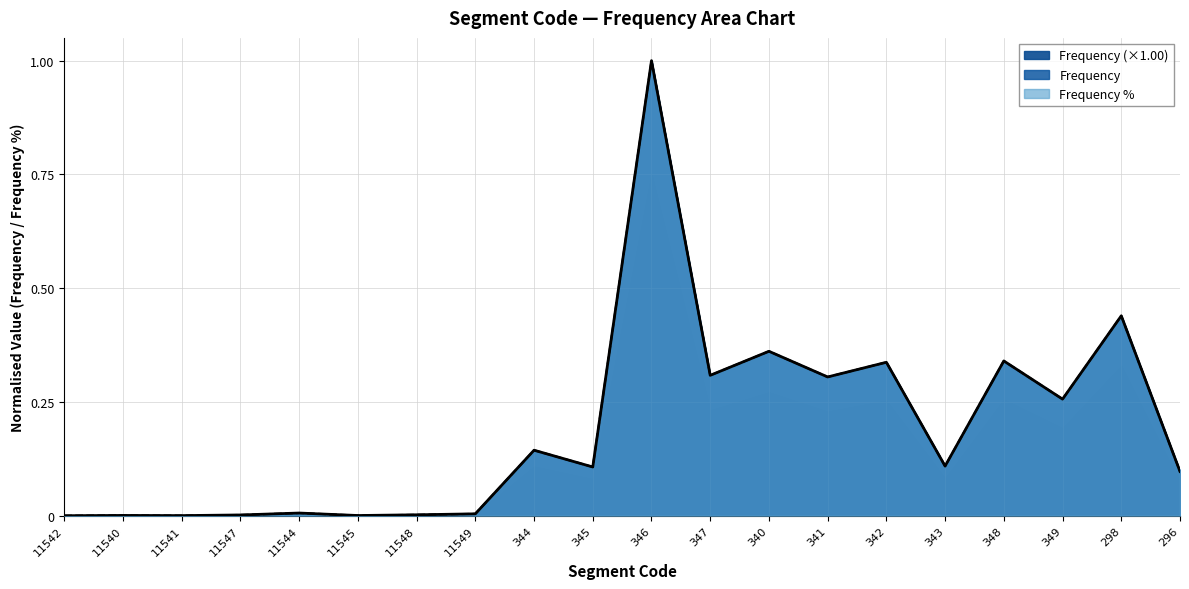

True or false: Frequency and Frequency % intersect in this chart.

False